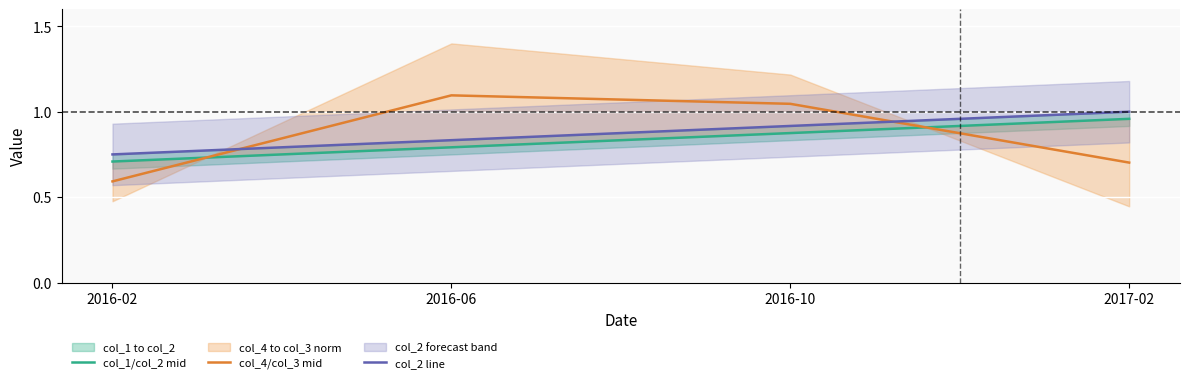

Does the chart display data point markers on the line(s)?

No